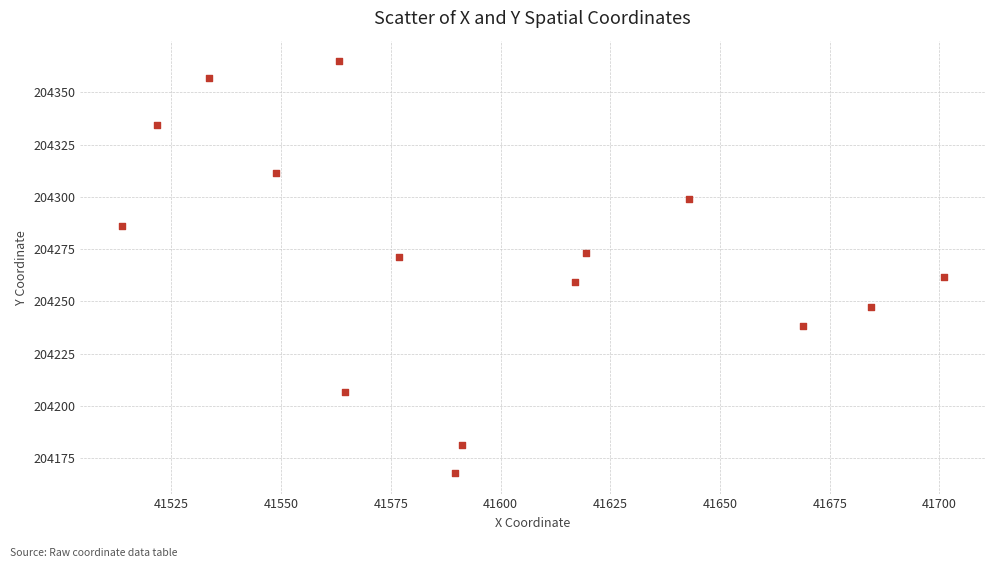

What is the range of Y values (max minus min)?

197.1